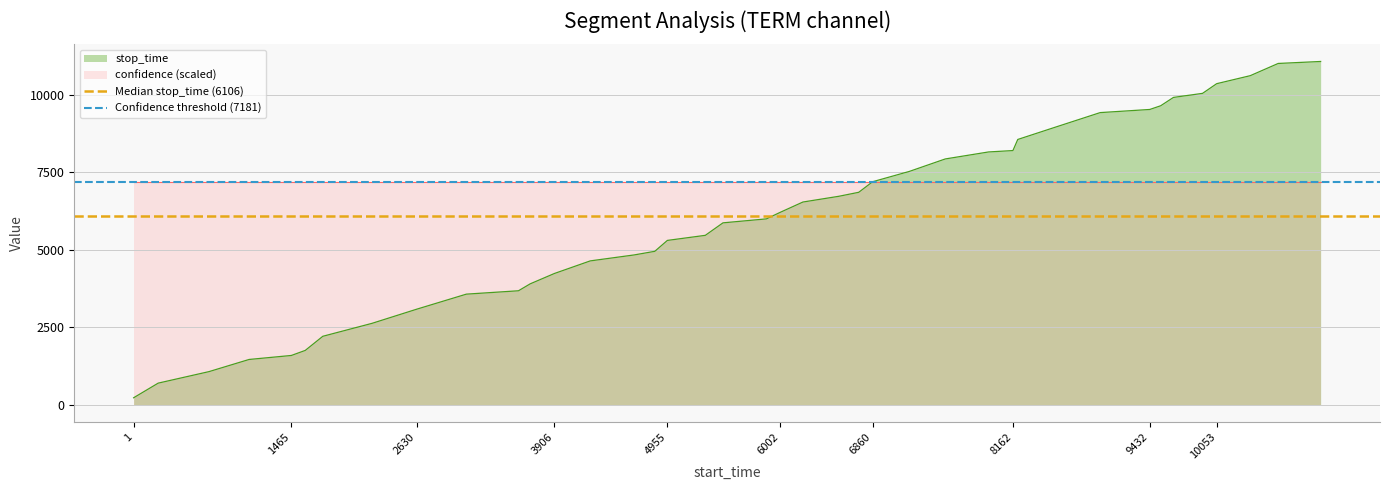

Is it true that stop_time equals 8206 at 8162?

True